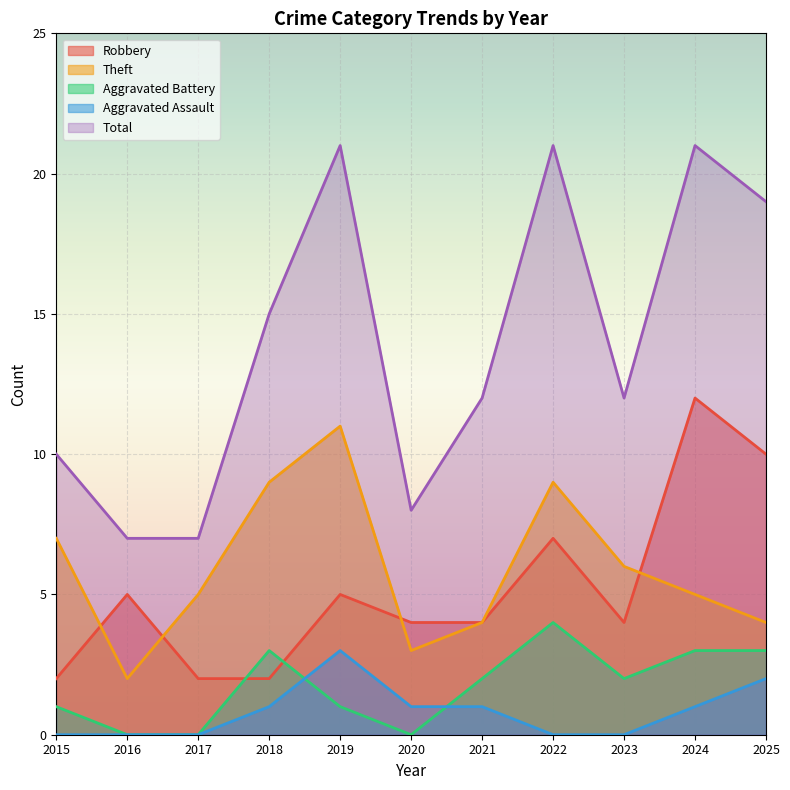

Which series has the largest total across all categories?

Total